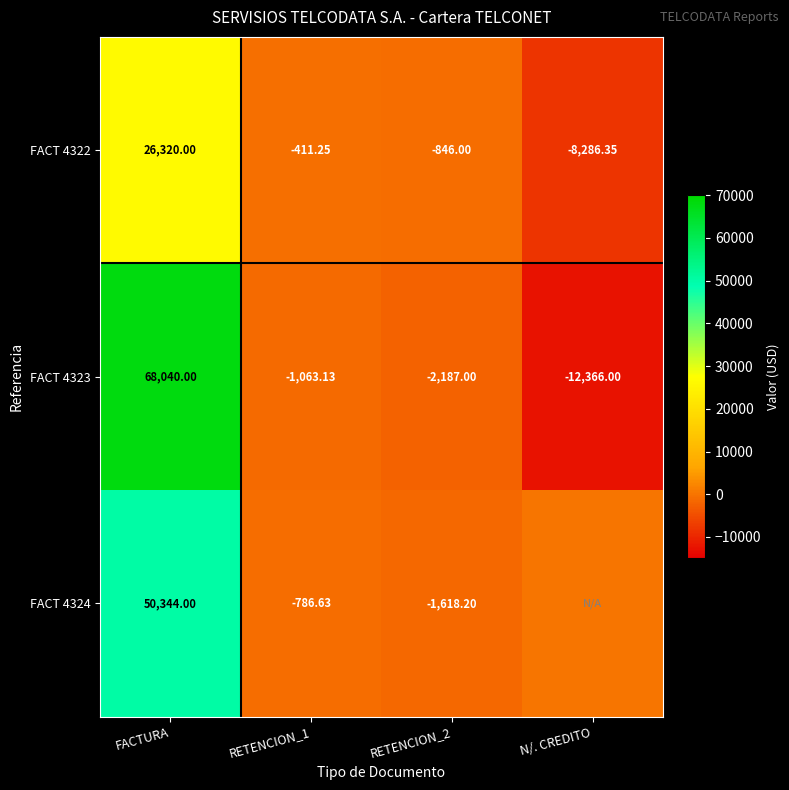

What is the greatest value displayed?

68040.0